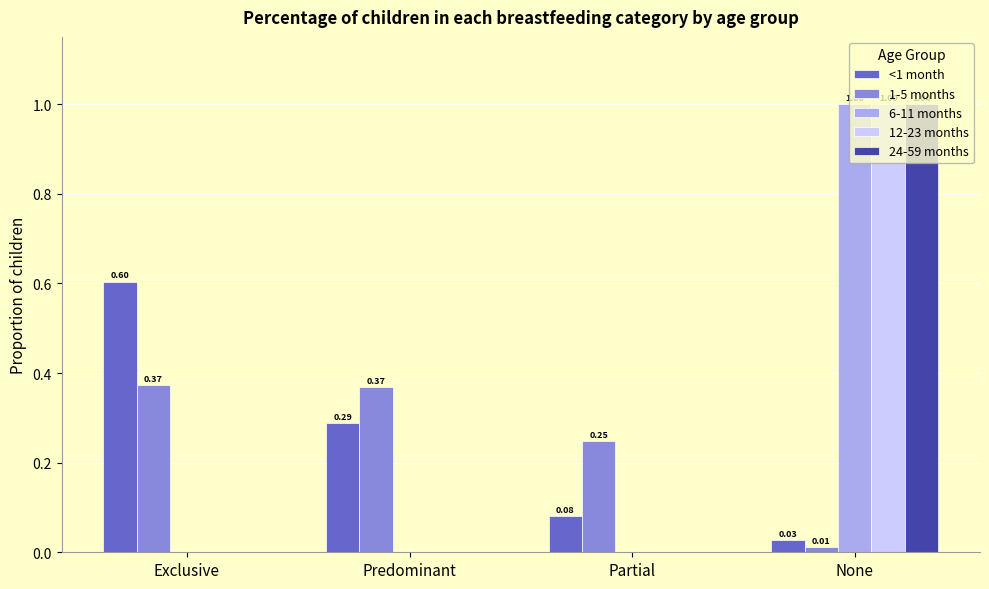

Is the value of 24-59 months at Predominant greater than the value of 1-5 months at Partial?

No